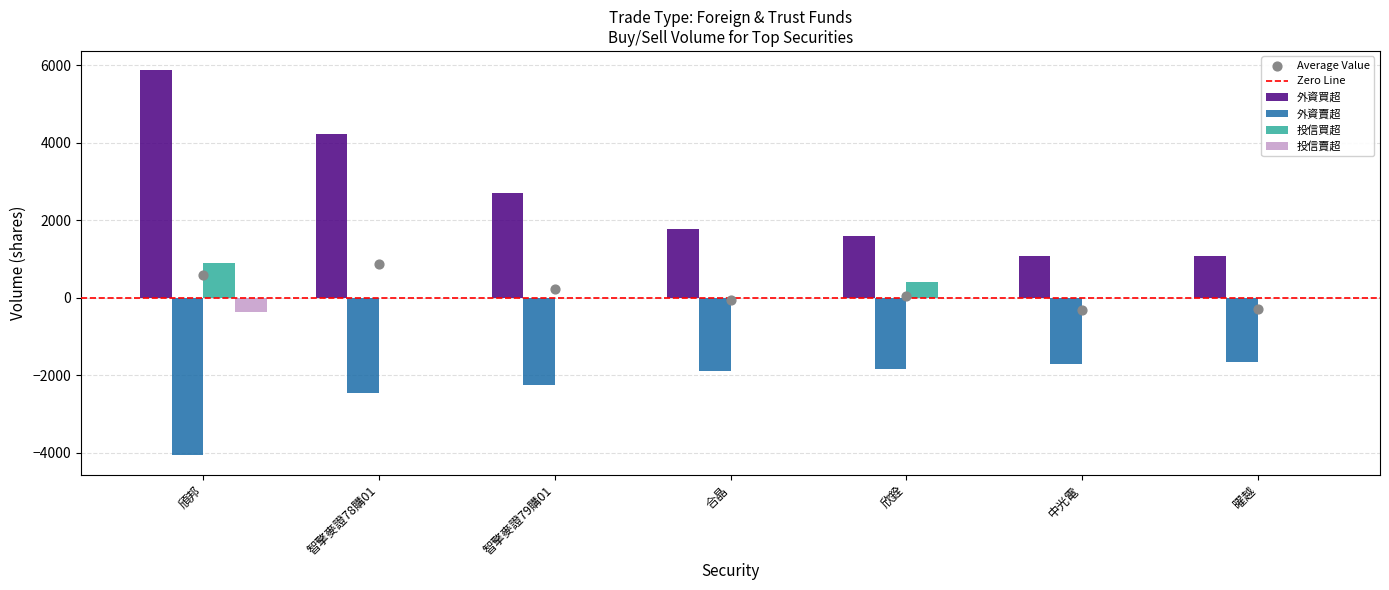

Is the value of 投信賣超 at 頎邦 greater than the value of 投信買超 at 曜越?

No